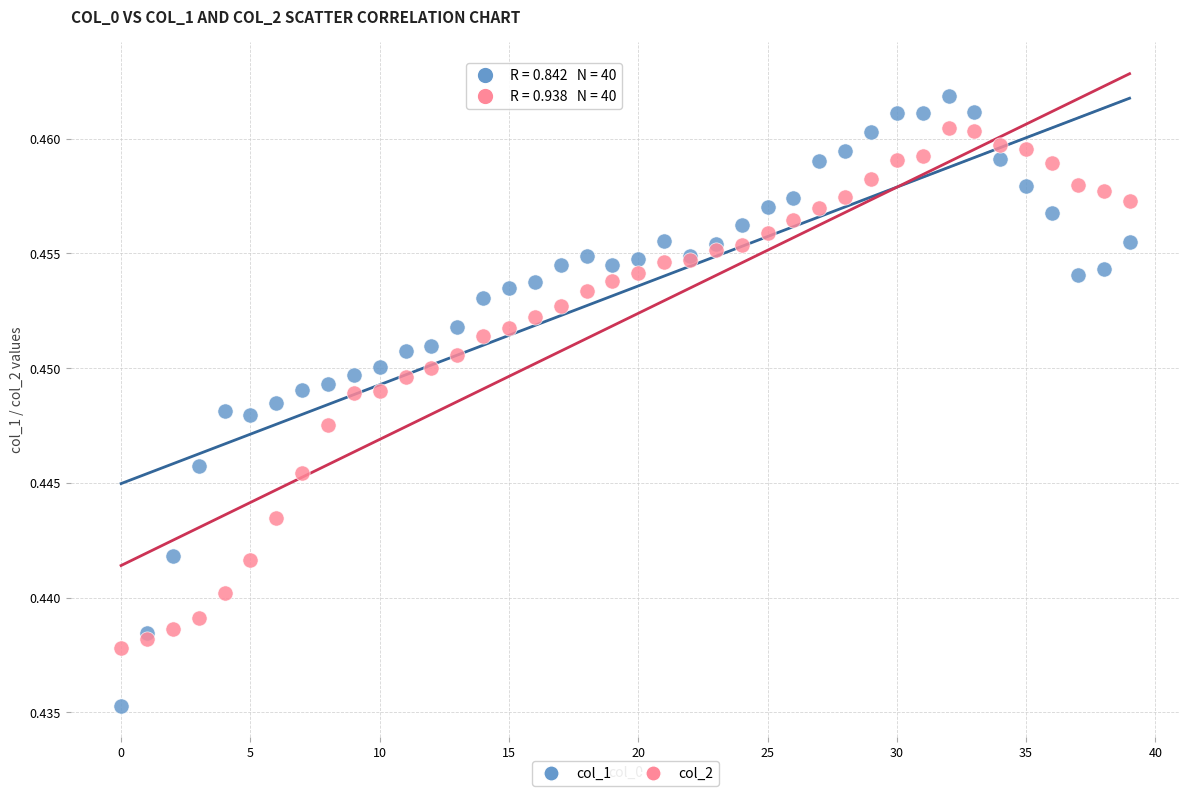

Which series reaches the minimum Y coordinate?

col_1